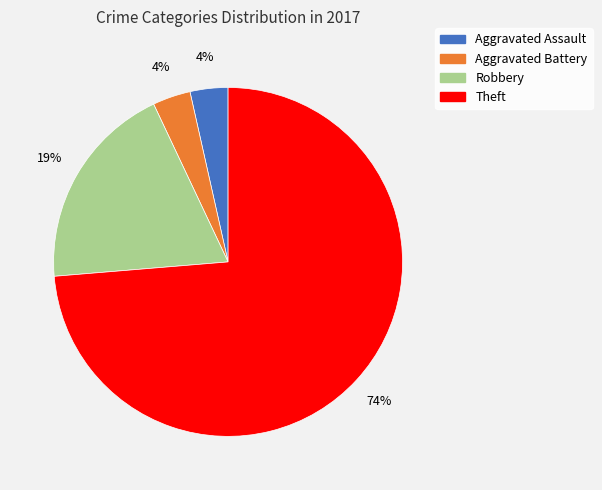

What is the majority slice?

Theft